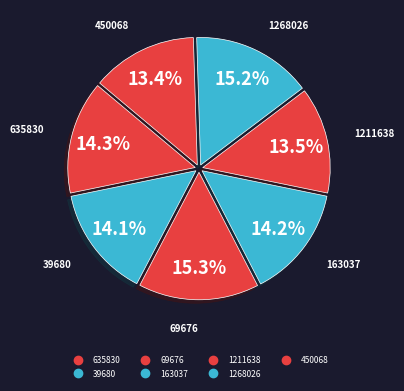

To the nearest percent, what percentage of the pie is 163037?

14%